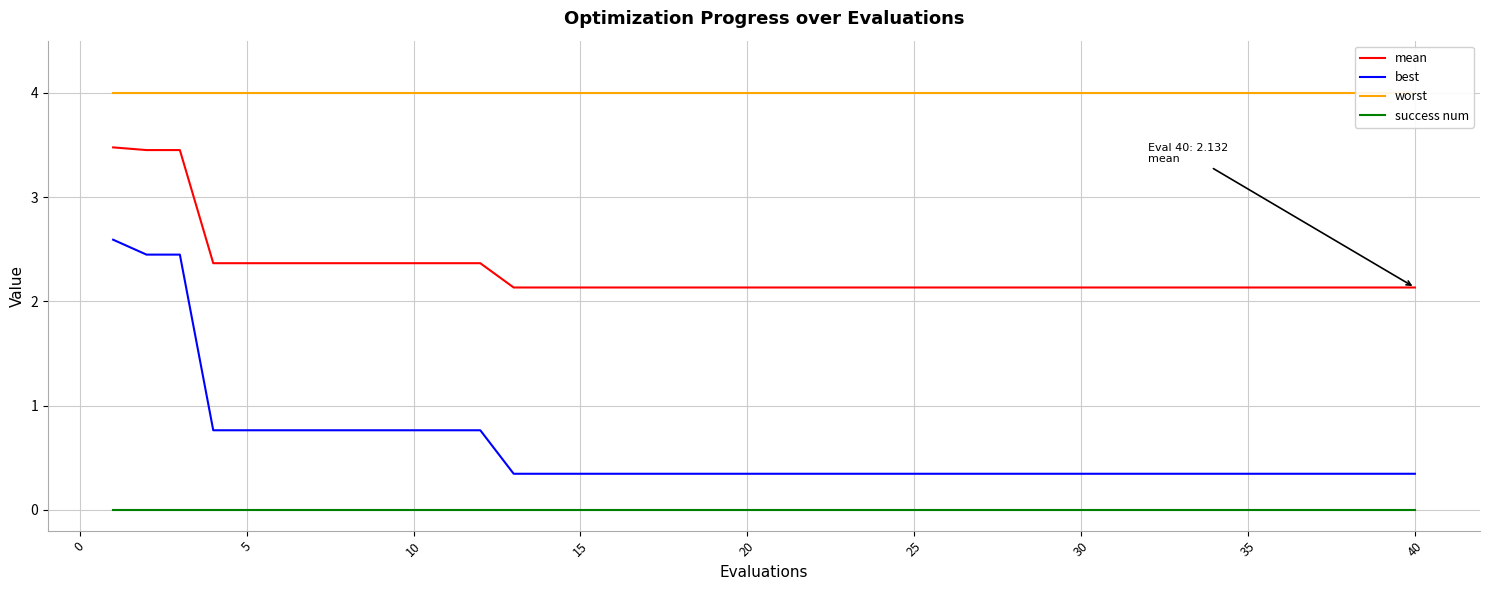

True or false: best and worst intersect in this chart.

False